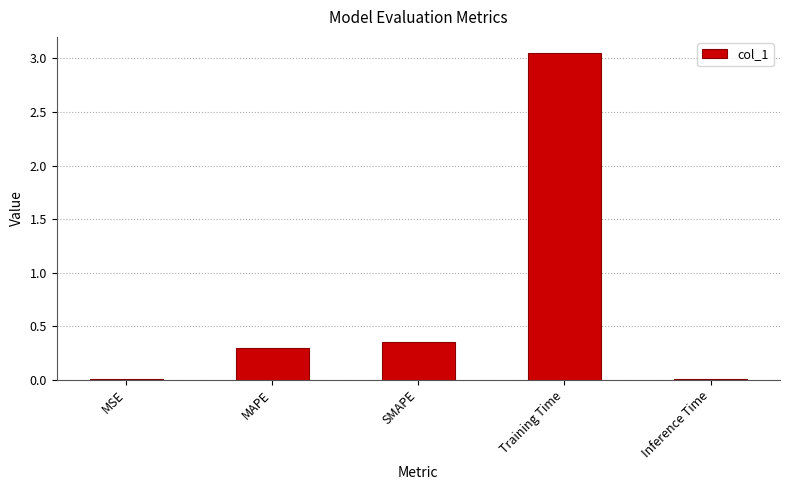

Which has a higher value, MSE or MAPE?

MAPE